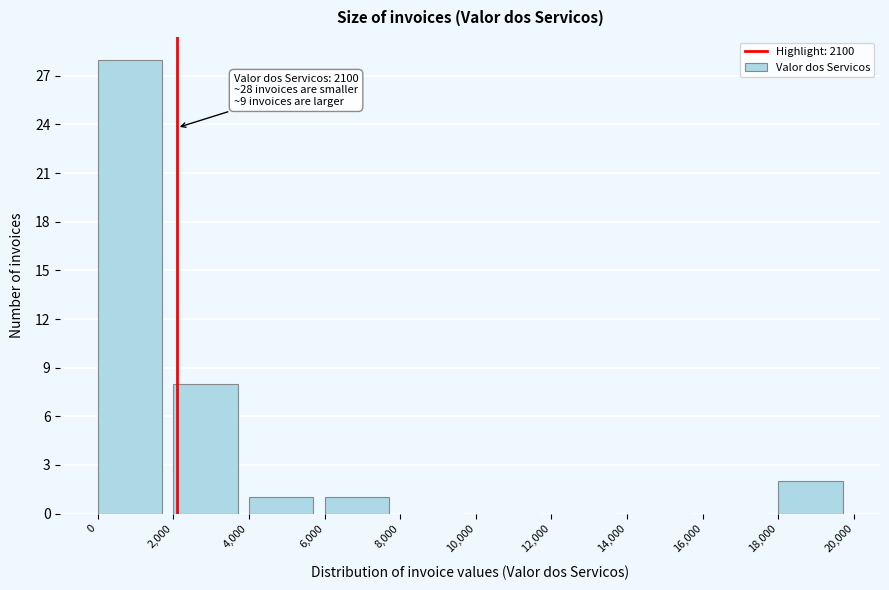

Which range on the x-axis has the tallest bar?

0 to 2,000